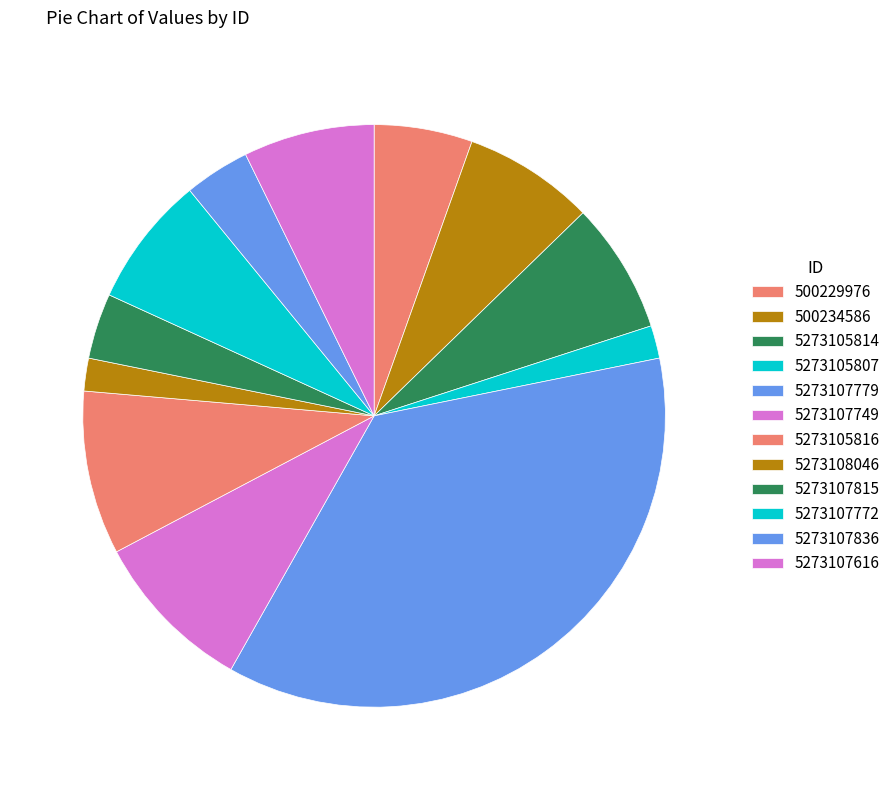

What percentage is the 5273105816 slice, to the nearest percent?

9%